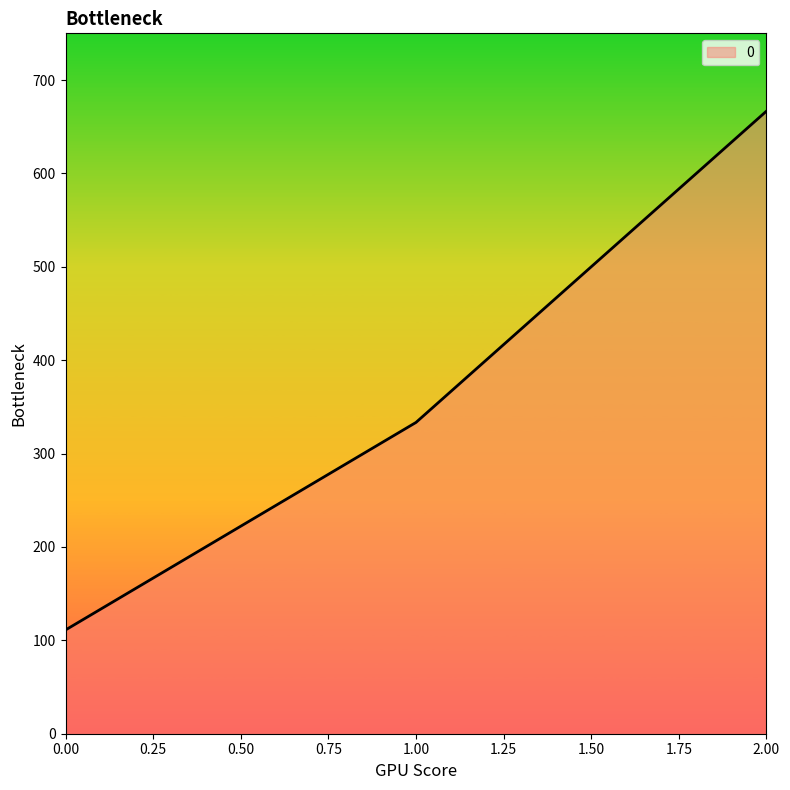

Between 0.00 and 2.00, which is larger?

2.00